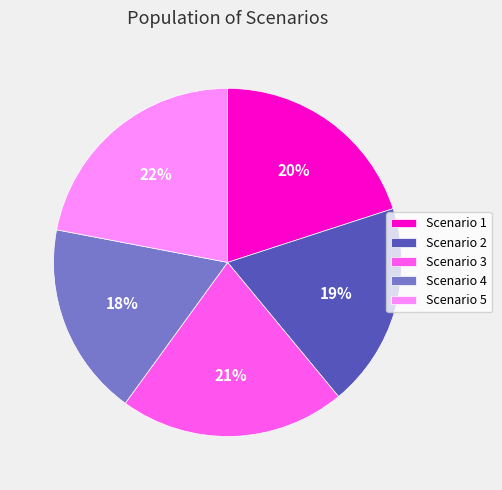

Do Scenario 5 and Scenario 2 together represent more than half of the pie?

No